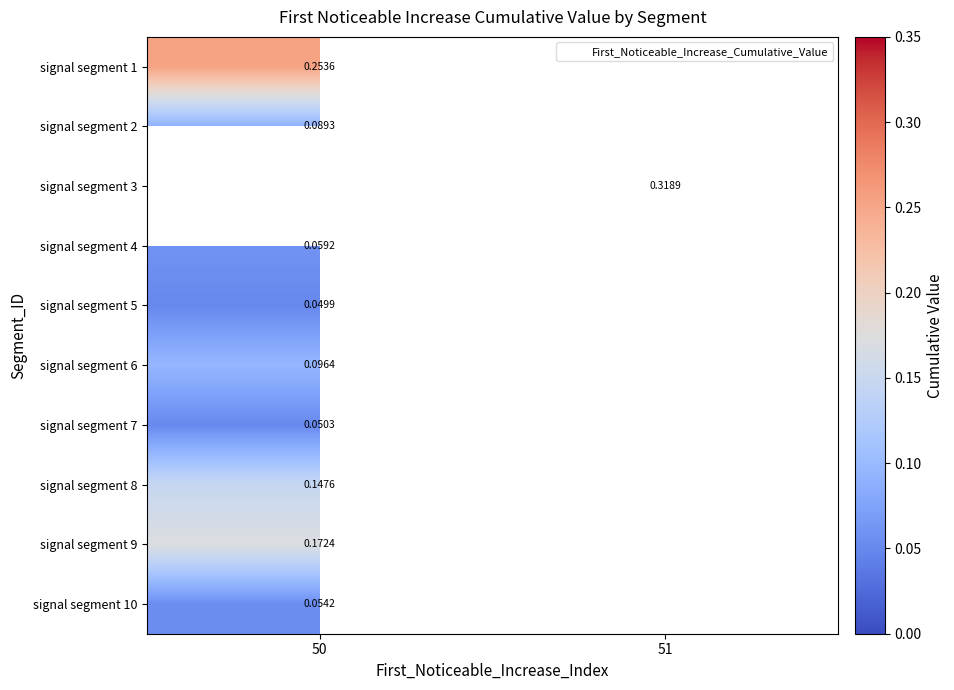

Is it true that signal segment 5 equals 0.1 at 50?

False